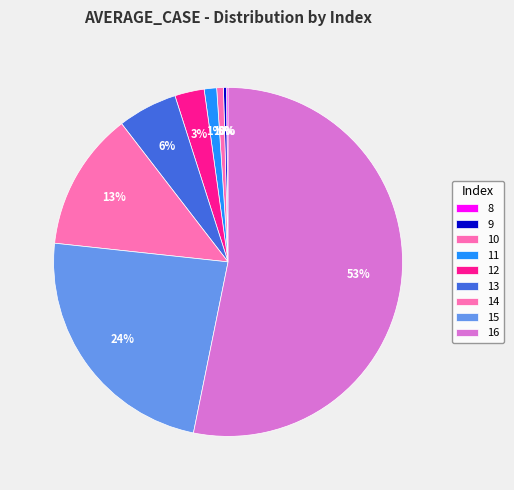

The 9 slice represents 13% of the pie. True or false?

False